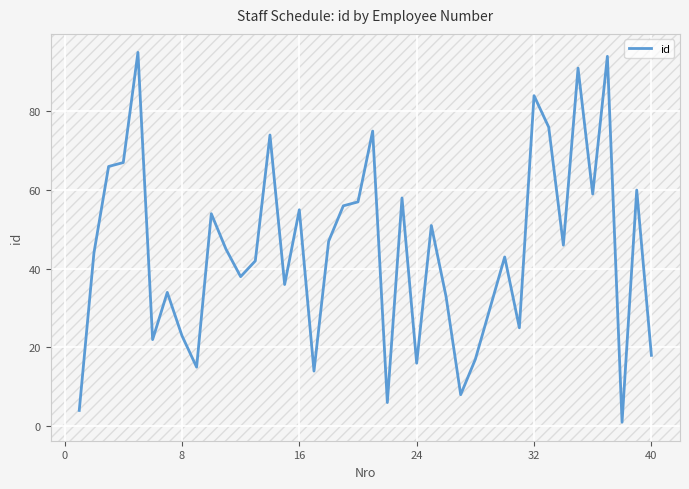

Is this an area chart (filled region under the line)?

No